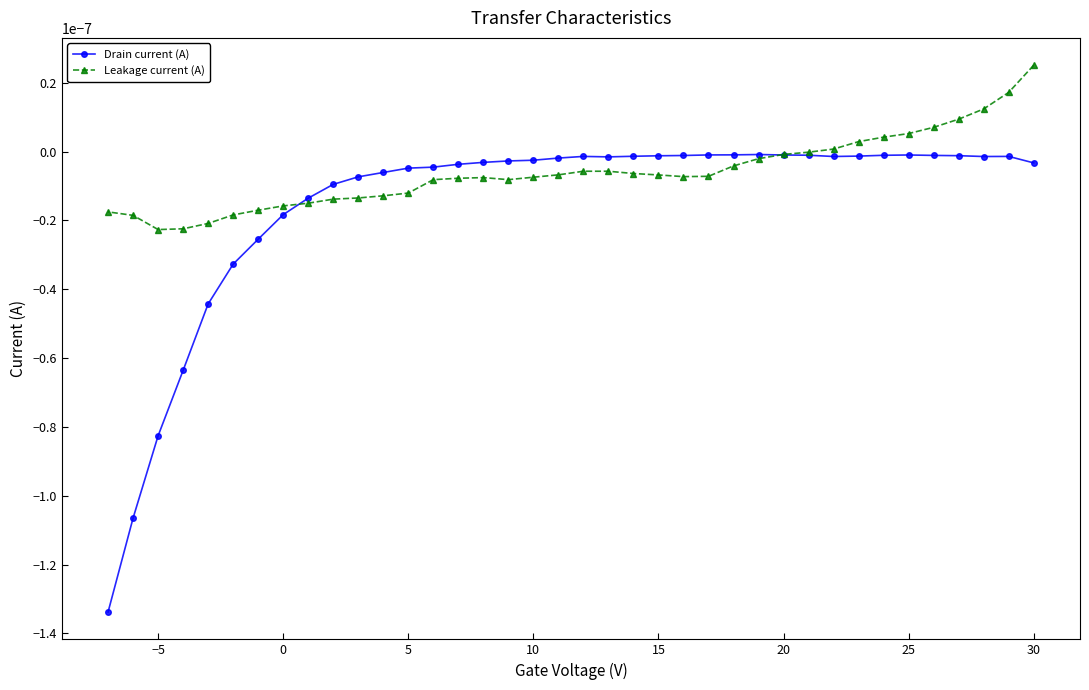

The Drain current (A) series shows -0.0 at 20. True or false?

True